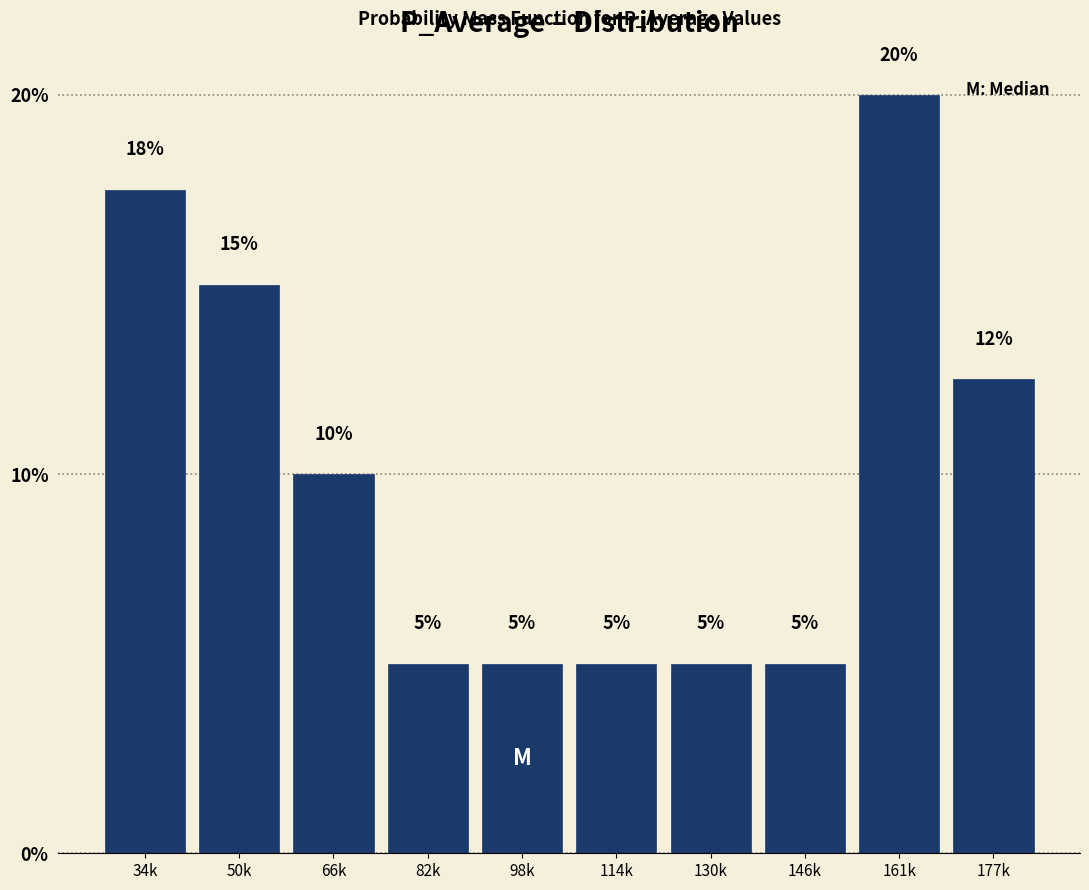

What position from the right is 114k?

5